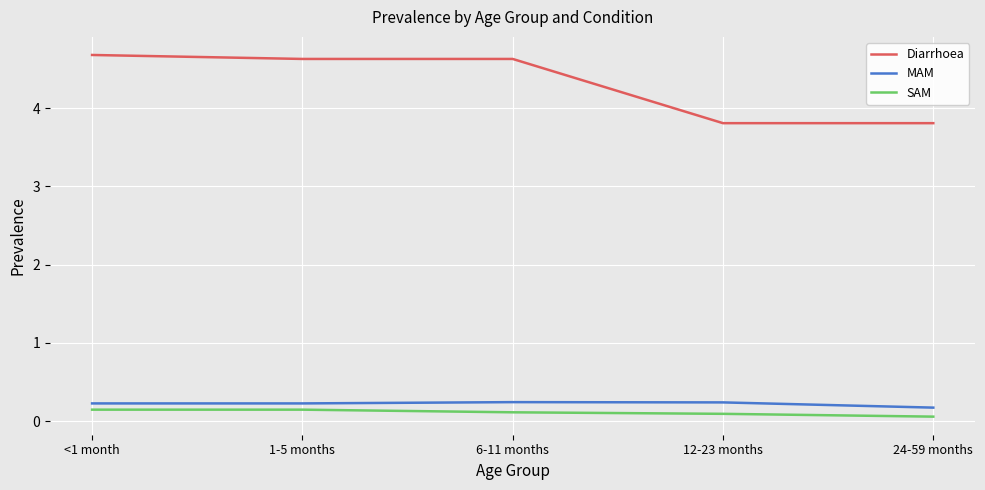

What is the difference between the highest and lowest values at 1-5 months?

4.5